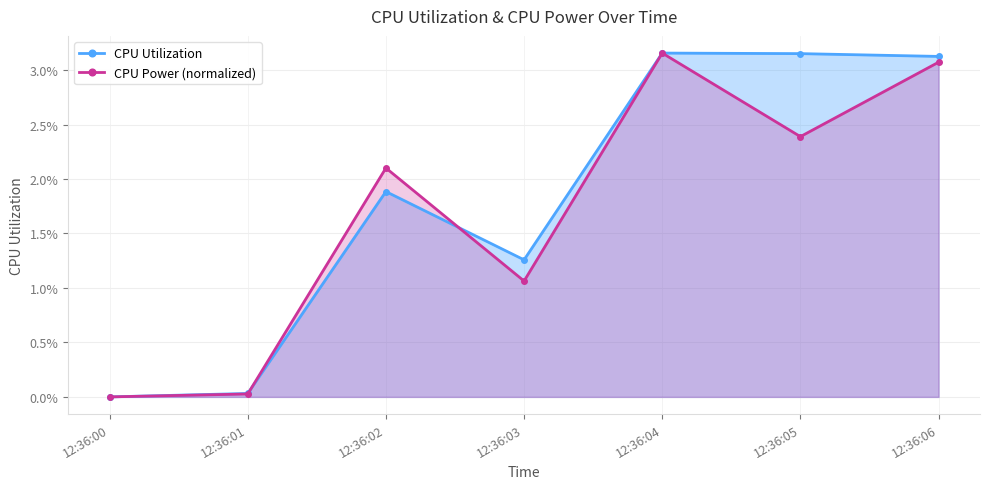

Is it true that CPU Utilization equals 0.0 at 12:36:05?

False